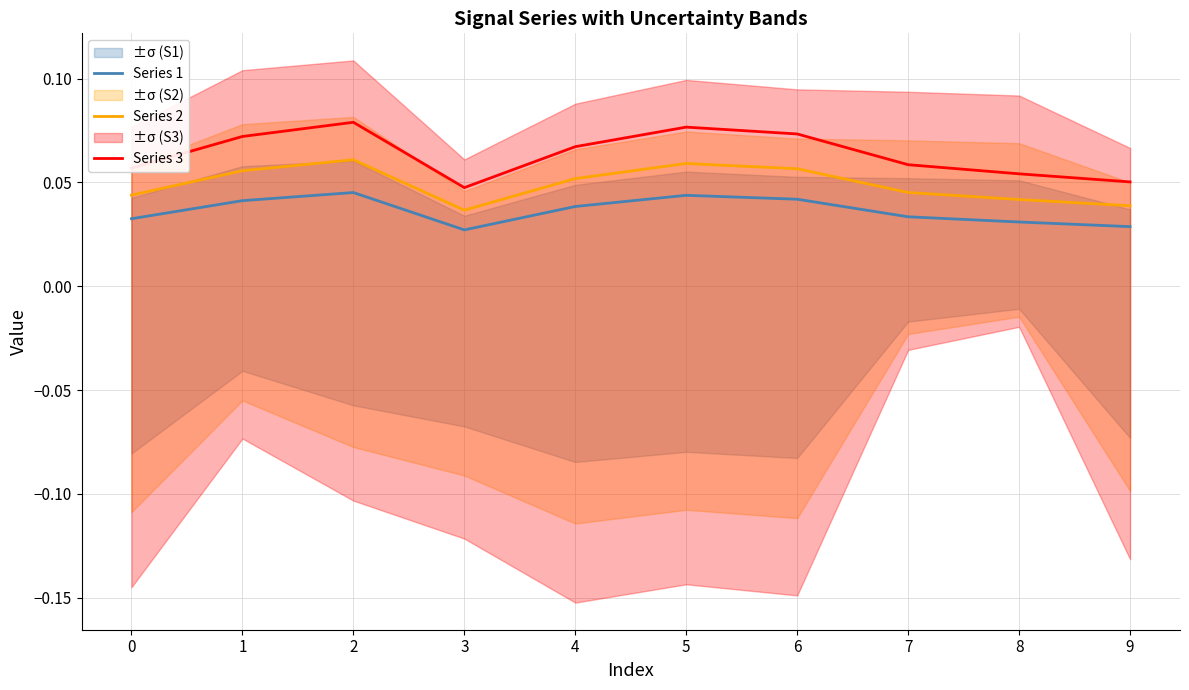

Rank the categories by Series 1 value from lowest to highest.

3, 9, 8, 0, 7, 4, 1, 6, 5, 2